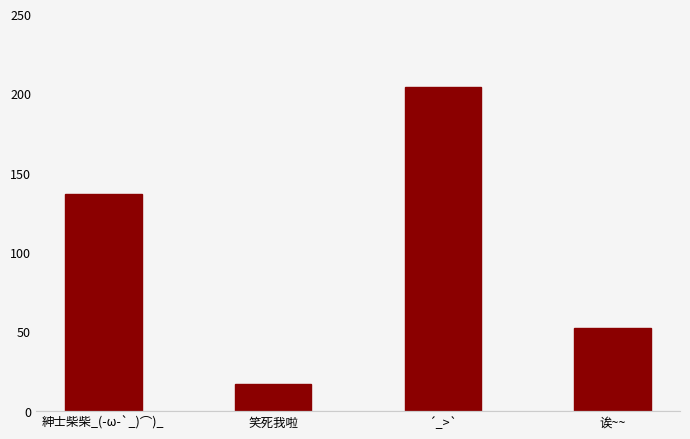

List the labels in order of value, smallest first.

笑死我啦, 诶~~, 紳士柴柴_(-ω-`_)⌒)_, ´_>`